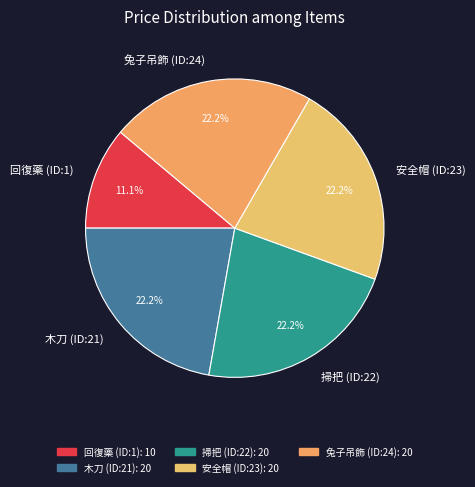

How many segments does this pie chart have?

5